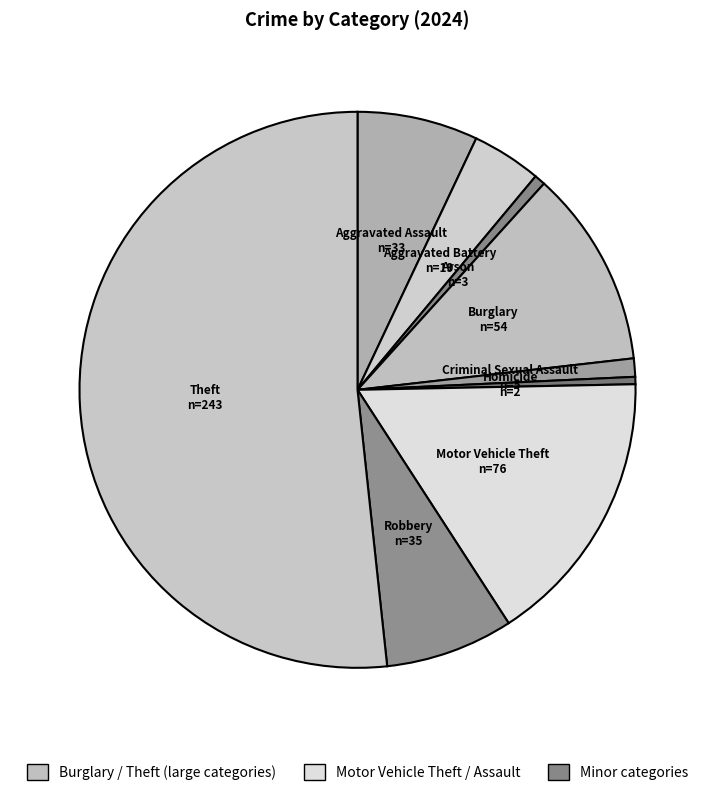

Which slice is the largest?

Theft